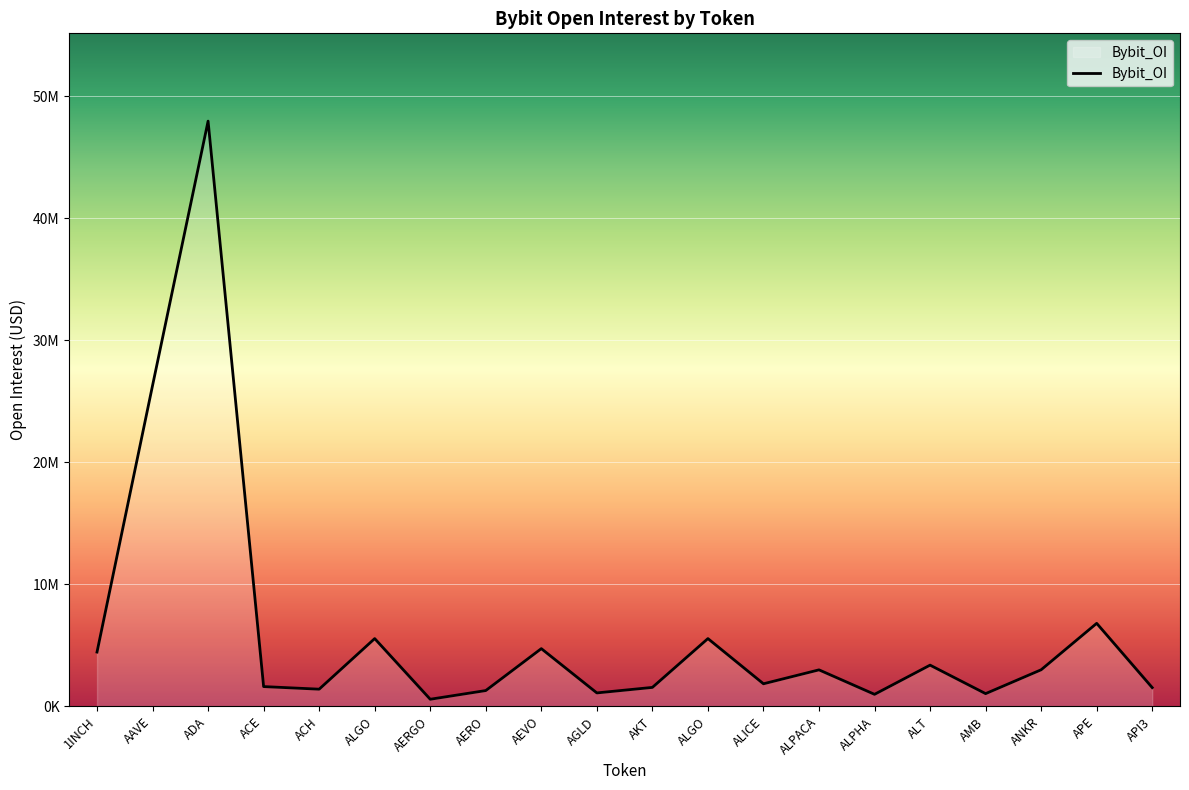

What is the greatest value displayed?

47942726